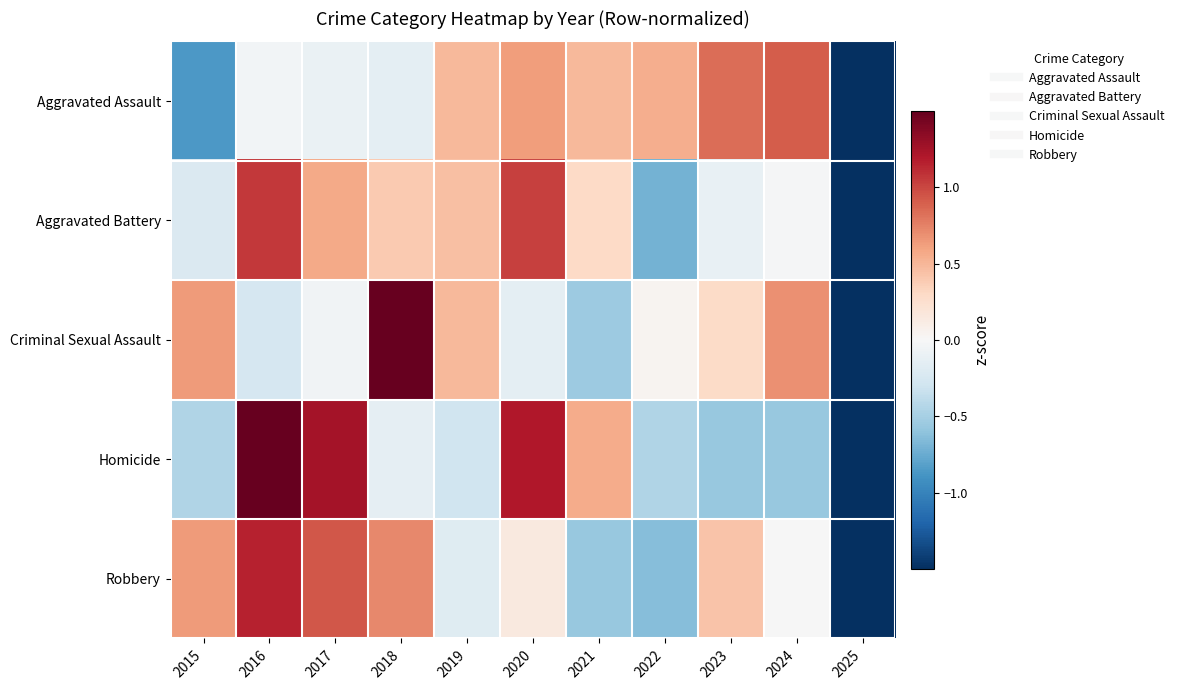

Count the number of categories in the chart.

11